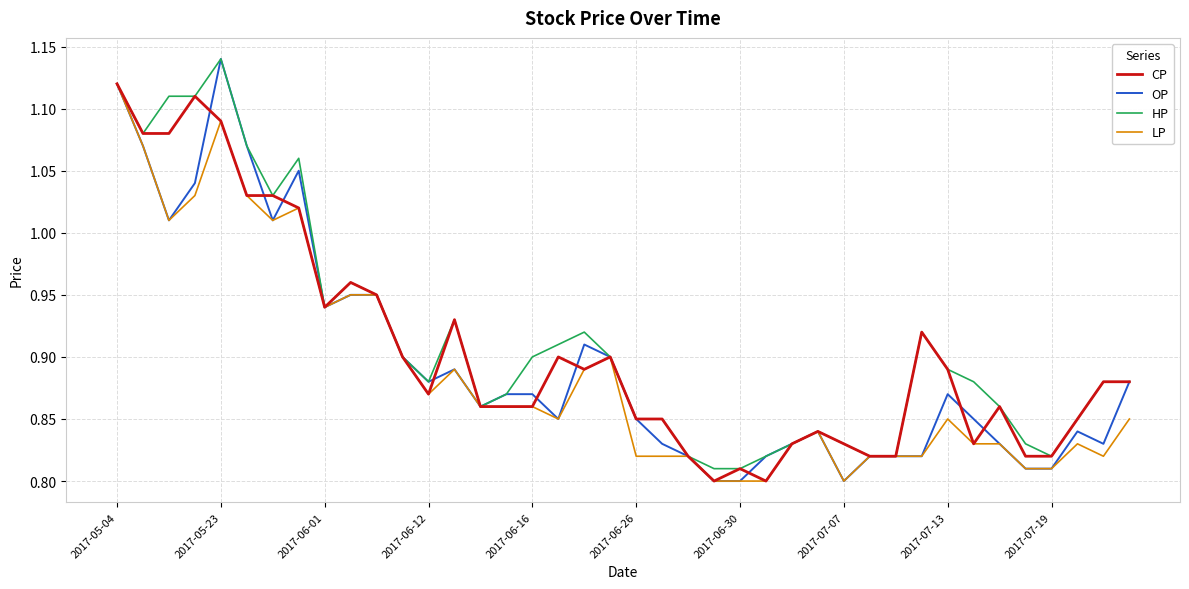

Which series has the widest spread of values?

OP